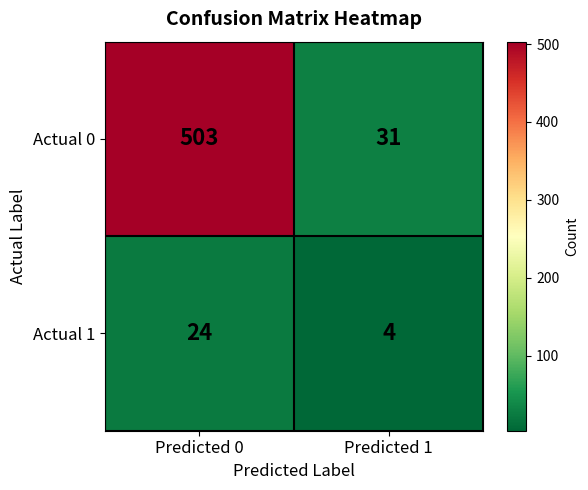

Which series has the widest spread of values?

Actual 0